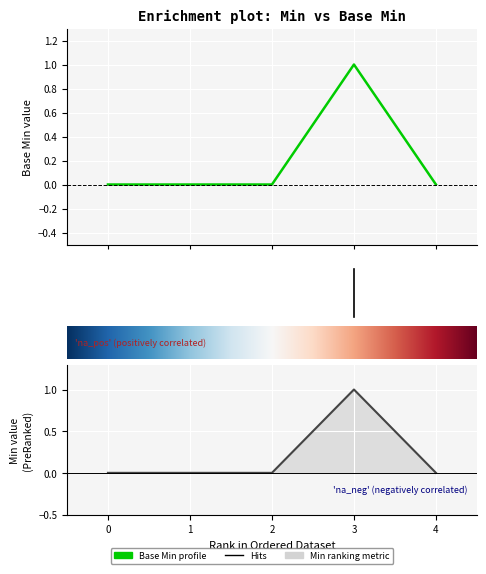

At how many categories does at least one series exceed 0?

1